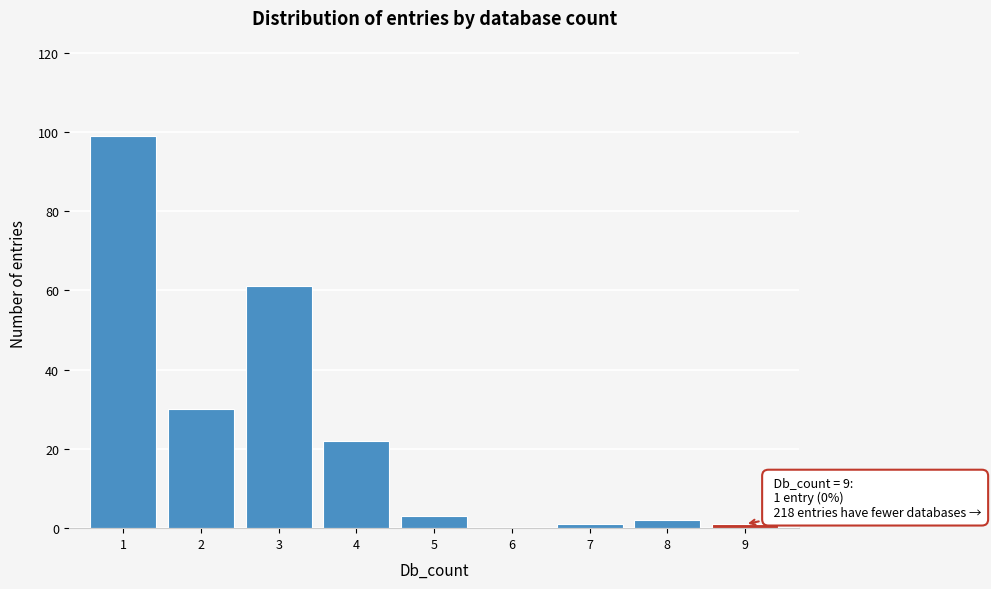

Reading left to right, what are all the values shown in this chart?

1=99	2=30	3=61	4=22	5=3	6=0	7=1	8=2	9=1